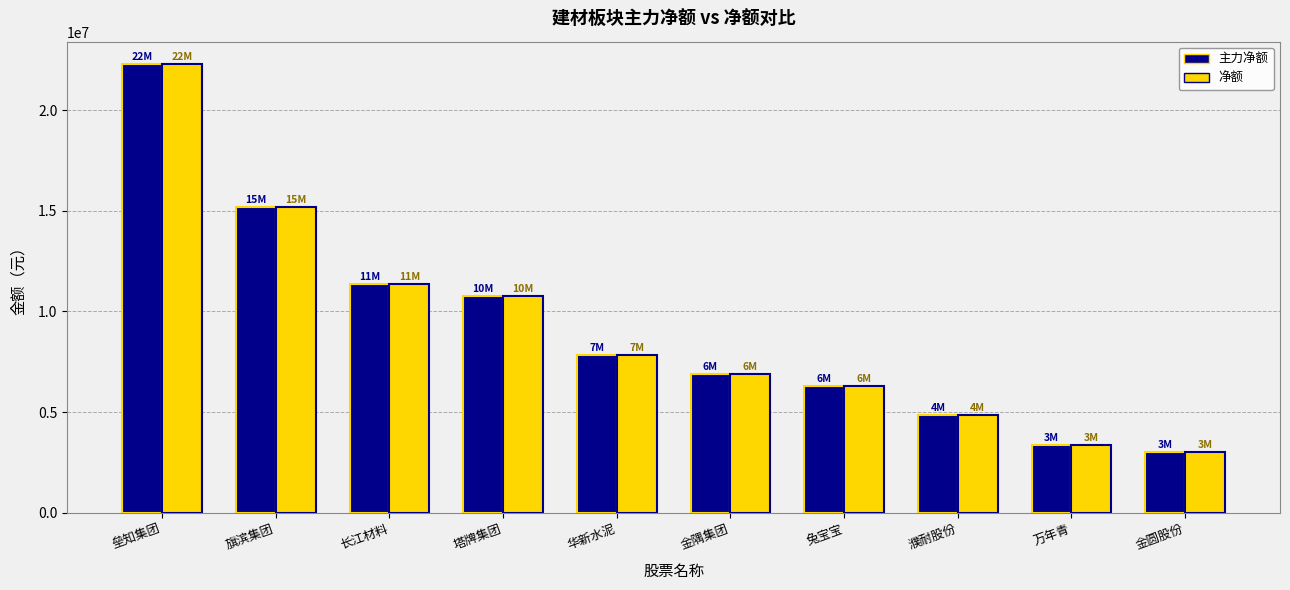

Reading left to right, list all the values displayed in this chart.

主力净额: 垒知集团=22284655	旗滨集团=15183056	长江材料=11340753	塔牌集团=10759475	华新水泥=7848056	金隅集团=6884375	兔宝宝=6297288	濮耐股份=4846745	万年青=3385434	金圆股份=3013870
净额: 垒知集团=22284655	旗滨集团=15183056	长江材料=11340753	塔牌集团=10759475	华新水泥=7848056	金隅集团=6884375	兔宝宝=6297288	濮耐股份=4846745	万年青=3385434	金圆股份=3013870